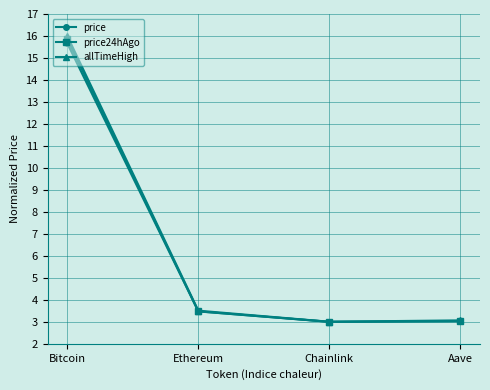

What is the maximum value for price24hAgo?

15.9